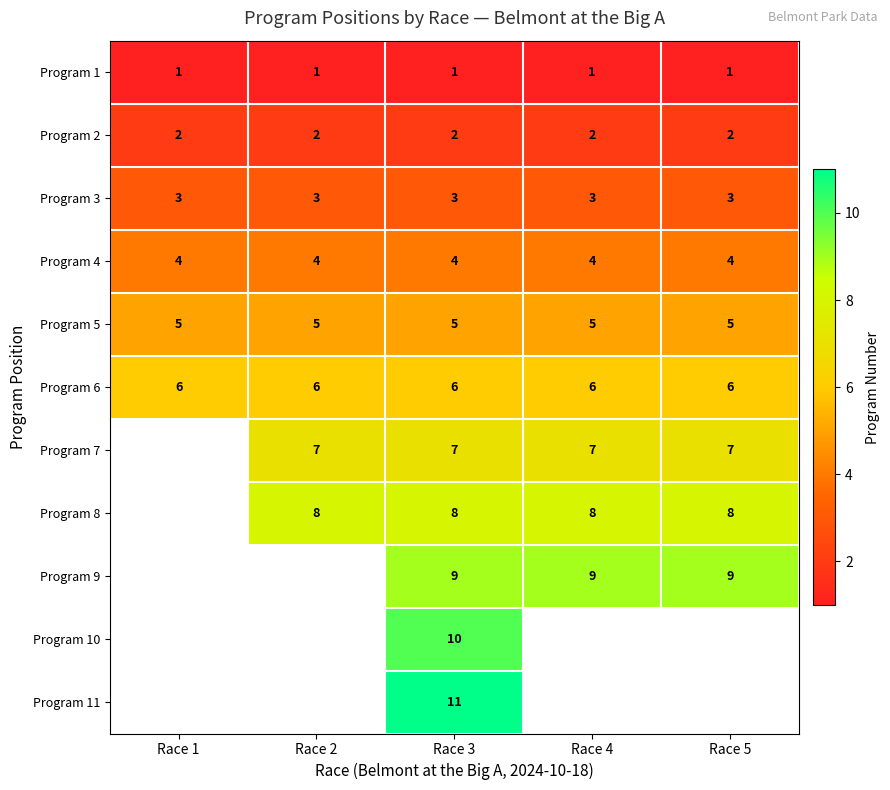

Is the value of Program 7 at Race 2 greater than the value of Program 3 at Race 3?

Yes